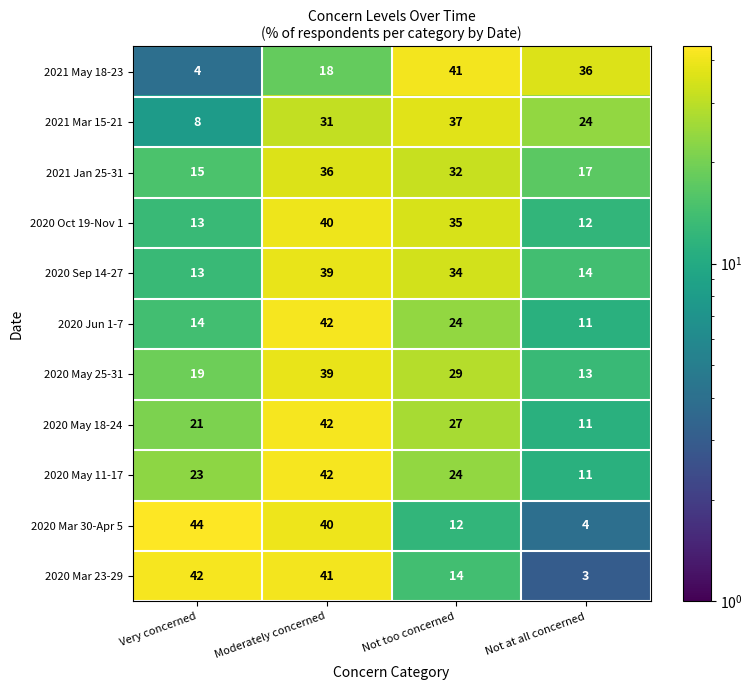

How many distinct data groups are displayed?

11